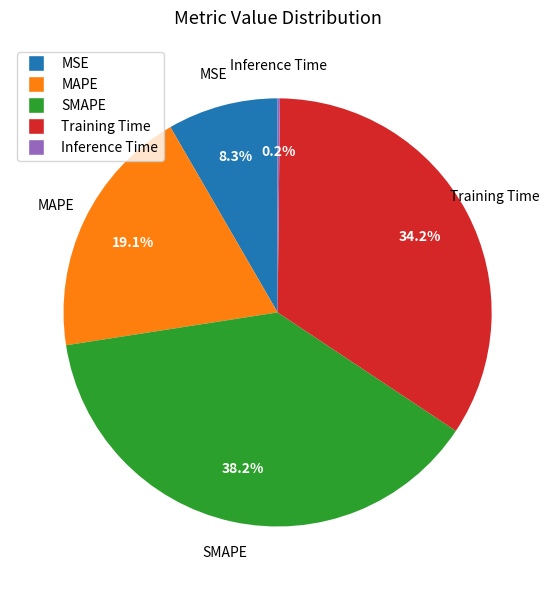

Which slice is the largest?

SMAPE